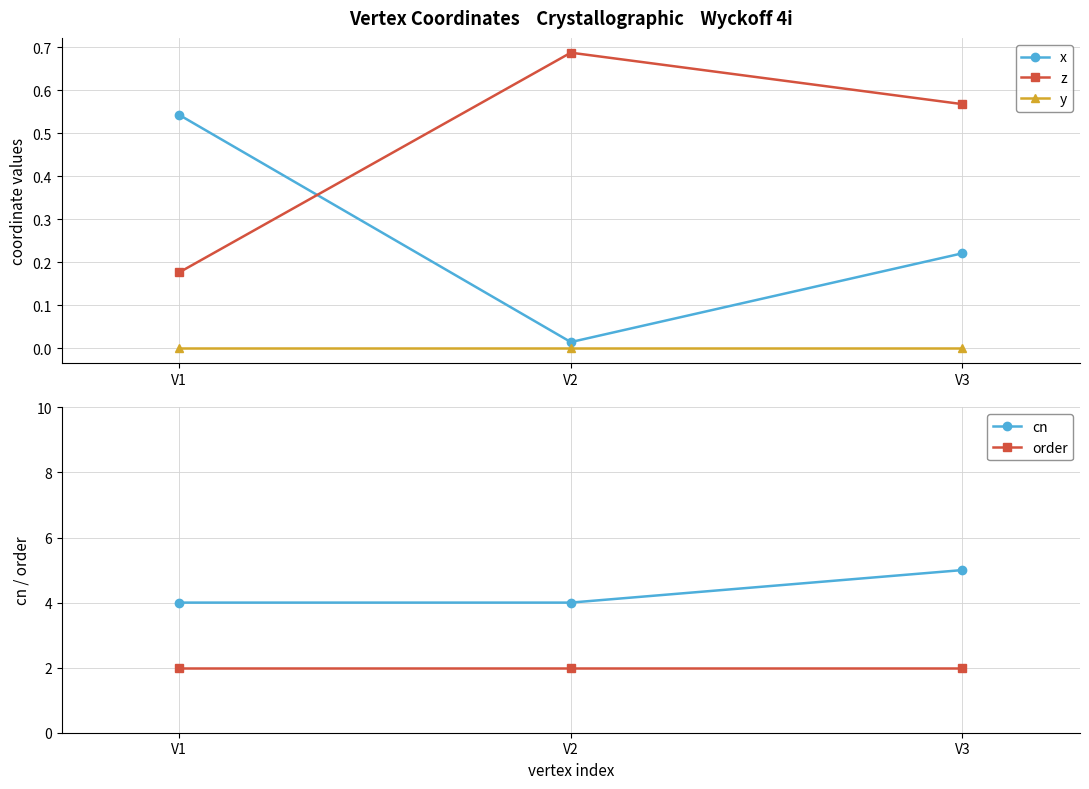

List the series in order of their peak value, highest first.

cn, order, z, x, y